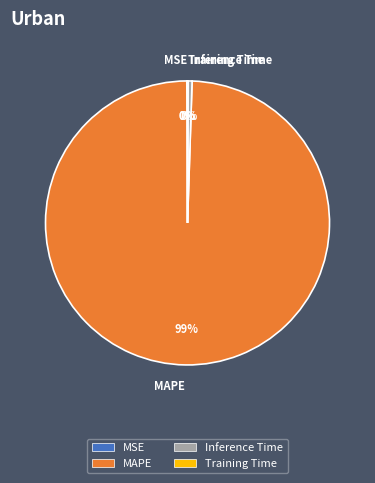

True or false: Inference Time accounts for 0% of the total.

True